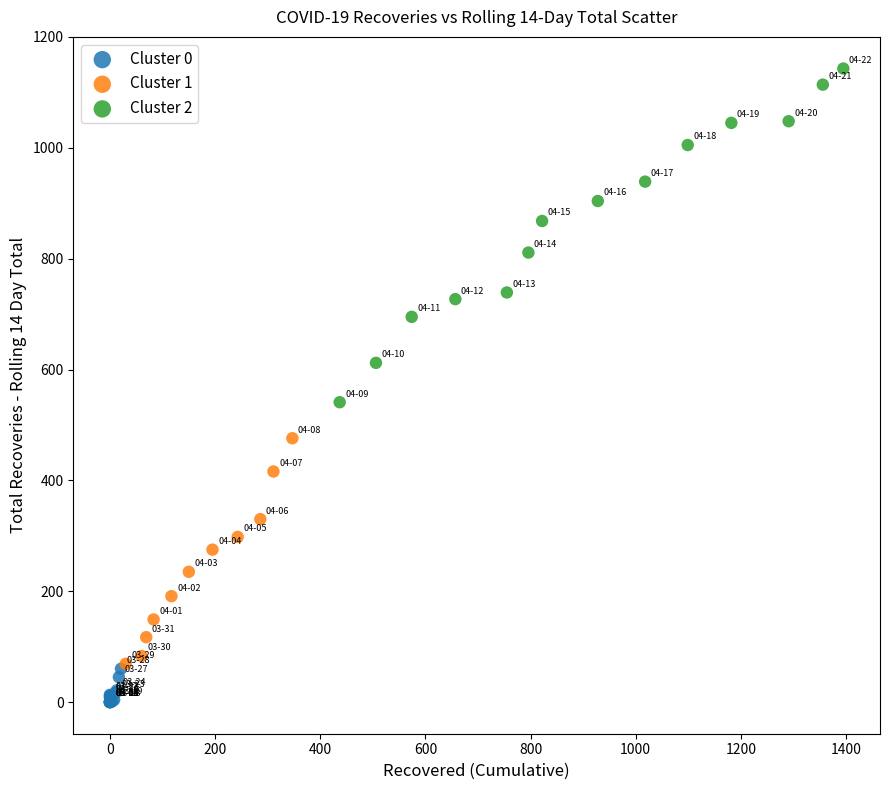

Which series has the widest spread of Y values?

Cluster 2